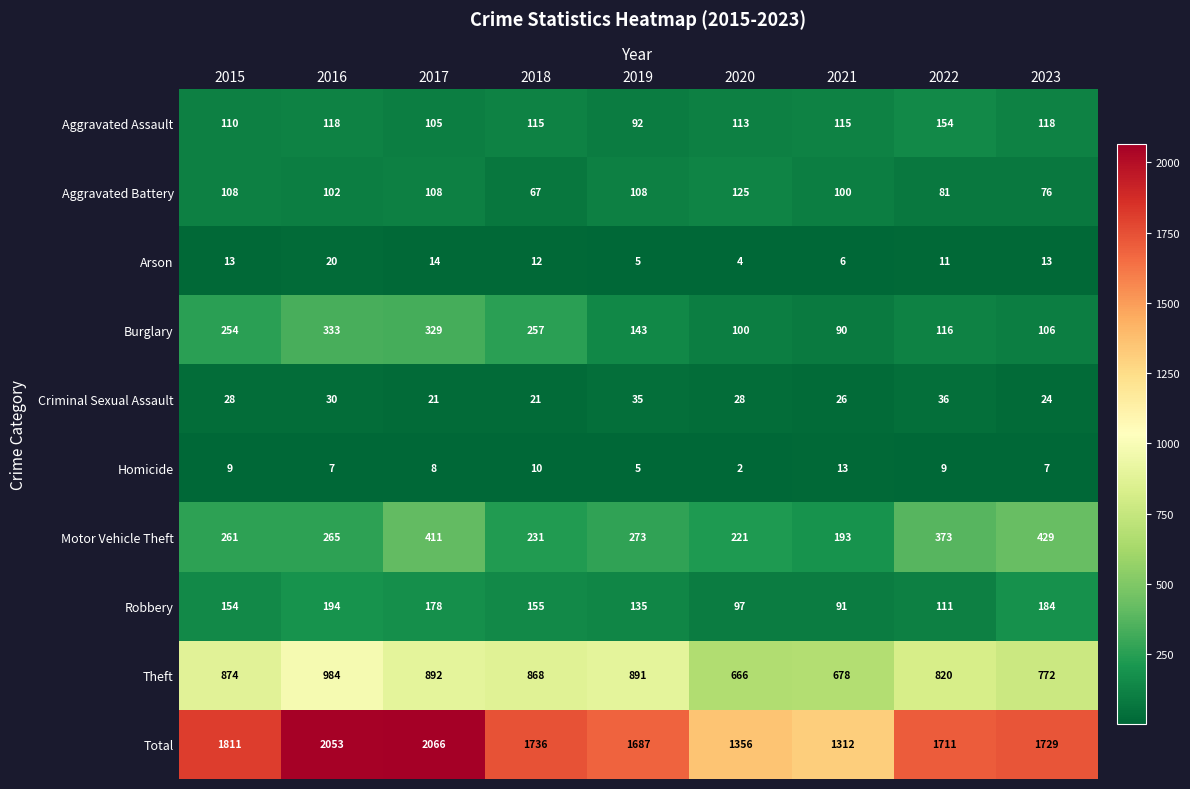

Rank the series by their maximum value, from lowest to highest.

Homicide, Arson, Criminal Sexual Assault, Aggravated Battery, Aggravated Assault, Robbery, Burglary, Motor Vehicle Theft, Theft, Total